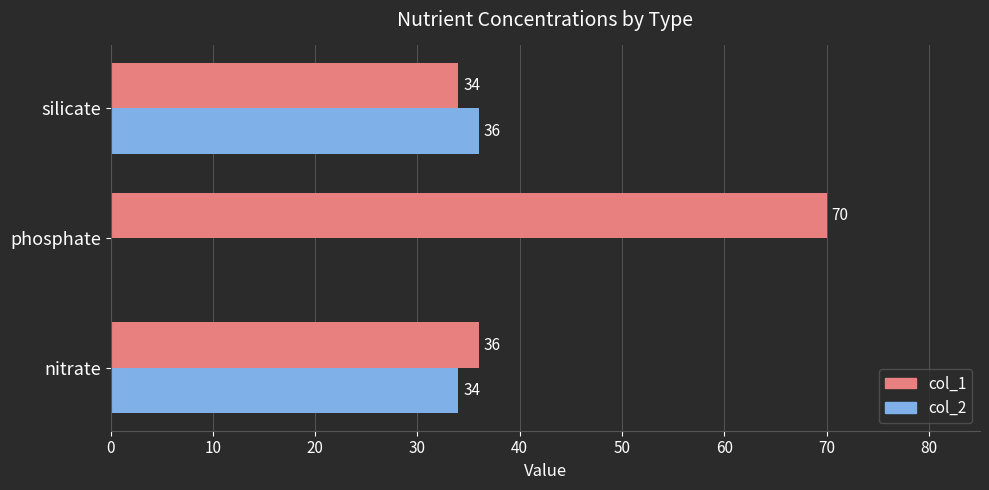

True or false: col_2 has a value of 12 at phosphate.

False